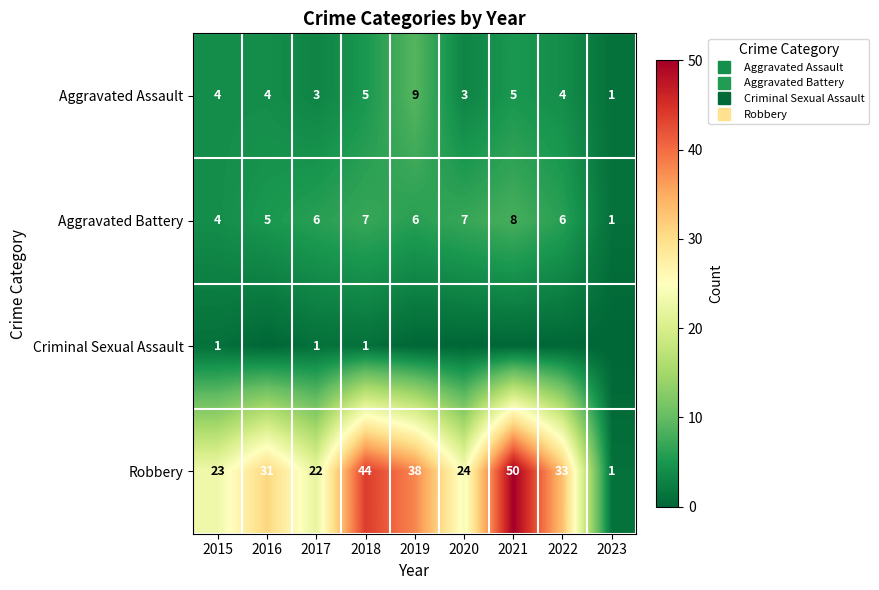

What is the difference between the maximum and minimum values in the Robbery series?

49